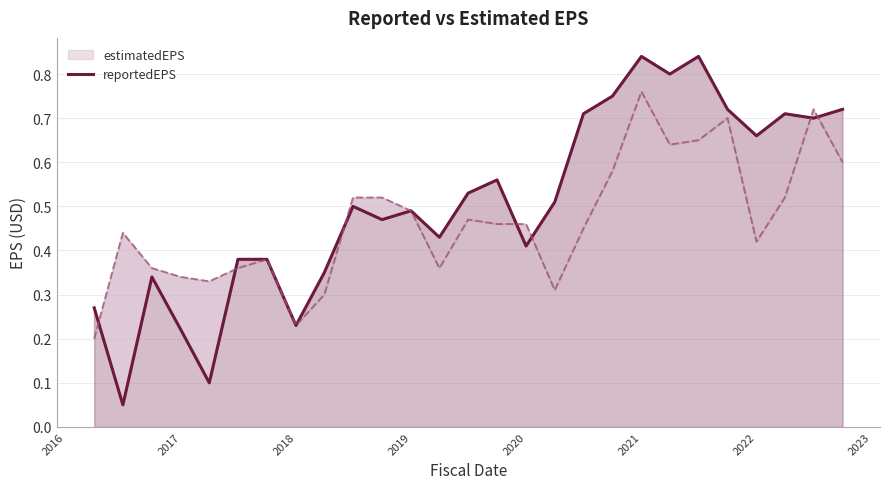

What is the sum of all values?

13.7